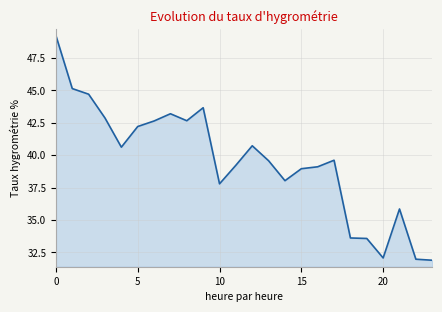

What is the label of the 7th point from the left?

6